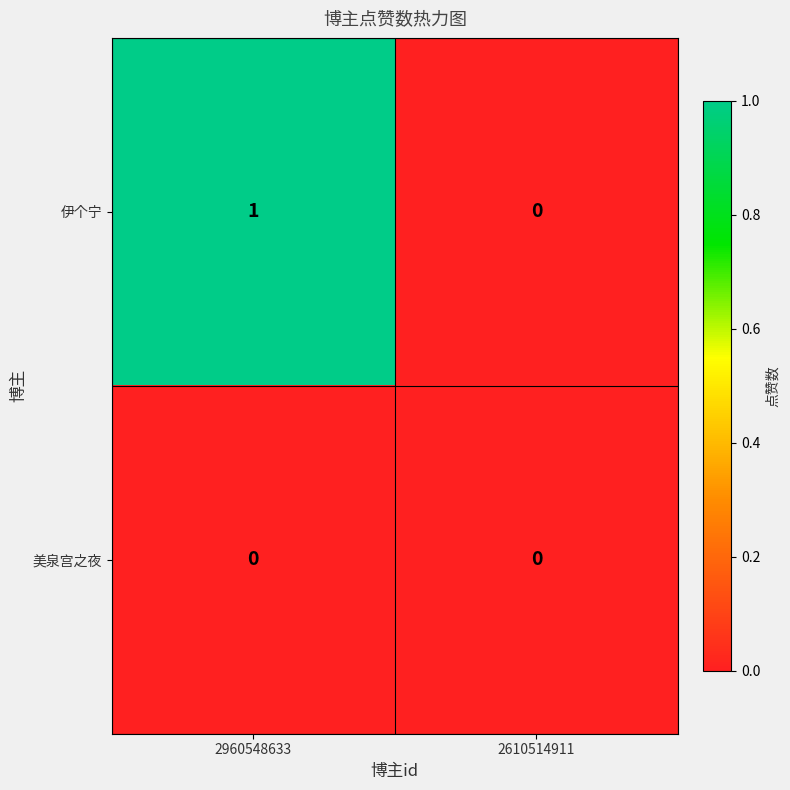

What is the spread (max minus min) of values at 2960548633?

1